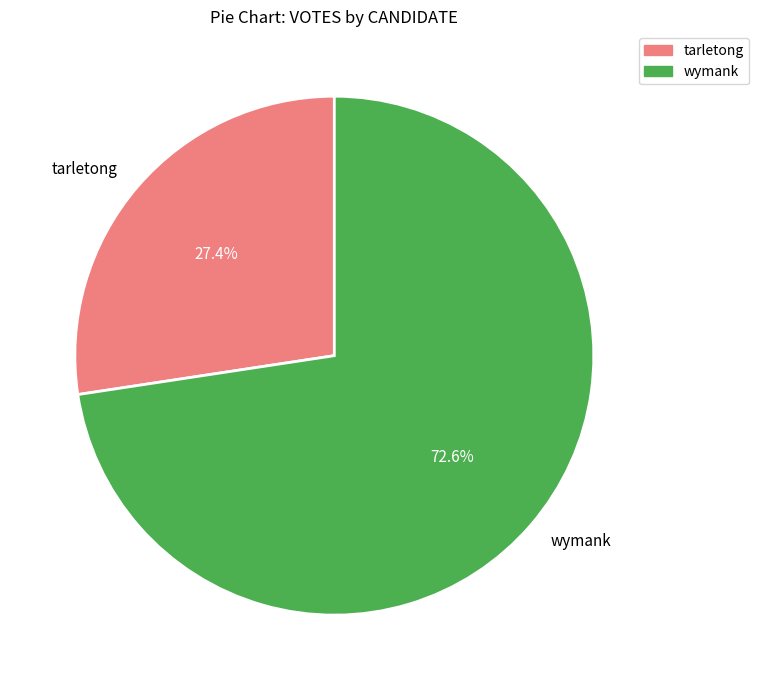

Does wymank represent more than half of the total?

Yes